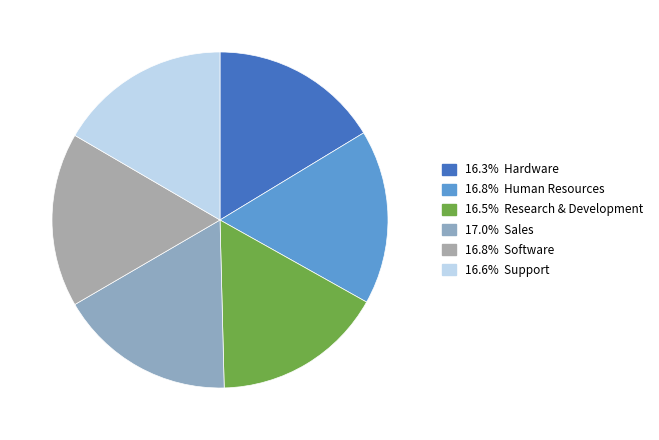

Does any single category account for the majority?

No